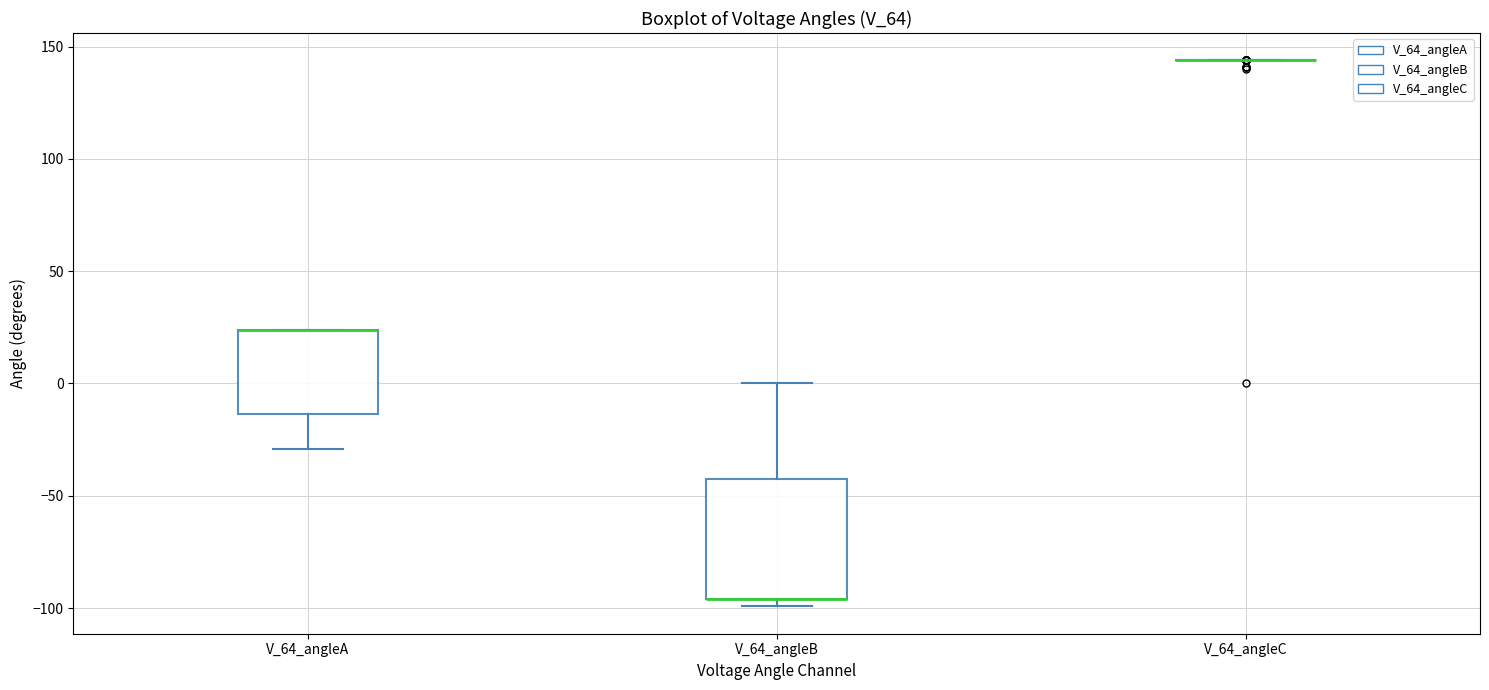

Which box is the tallest, from its lower edge to its upper edge?

V_64_angleB